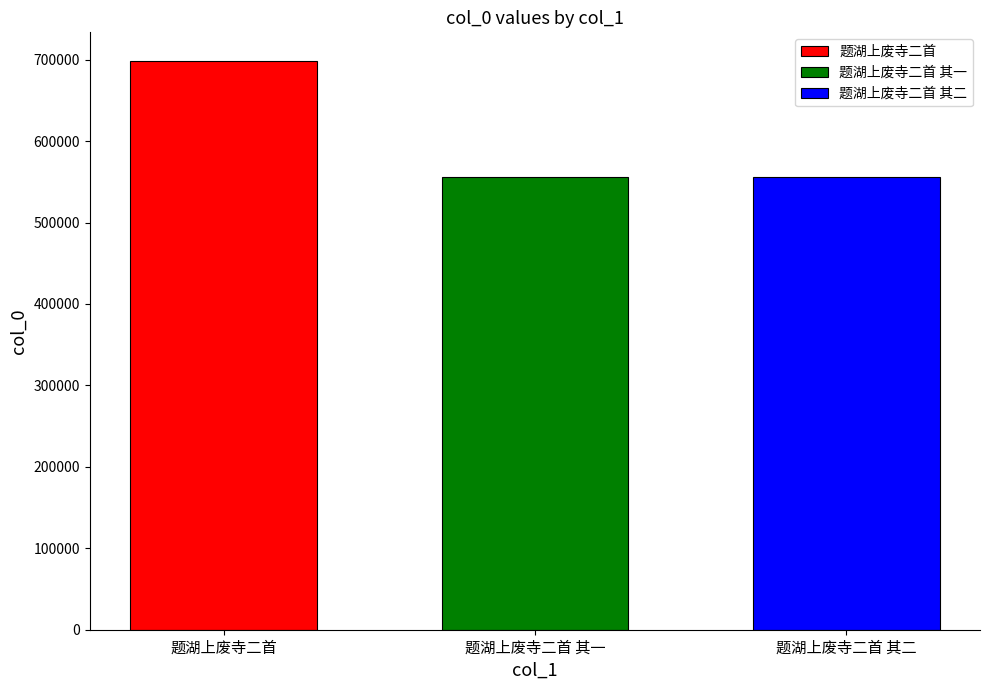

Which series has the largest range (max minus min)?

题湖上废寺二首